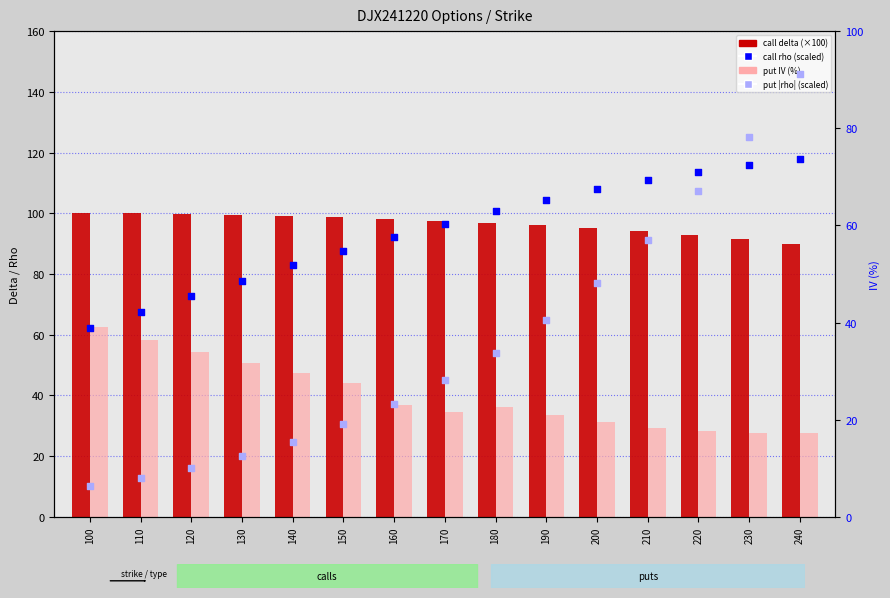

What is the total value across all series at 200?

241.9